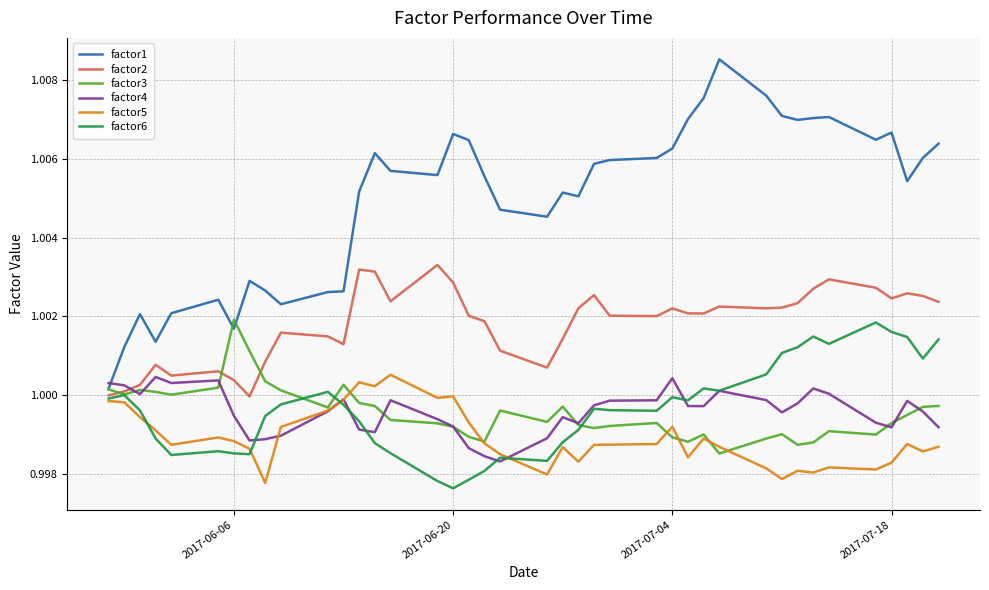

Which series has the widest spread of values?

factor1